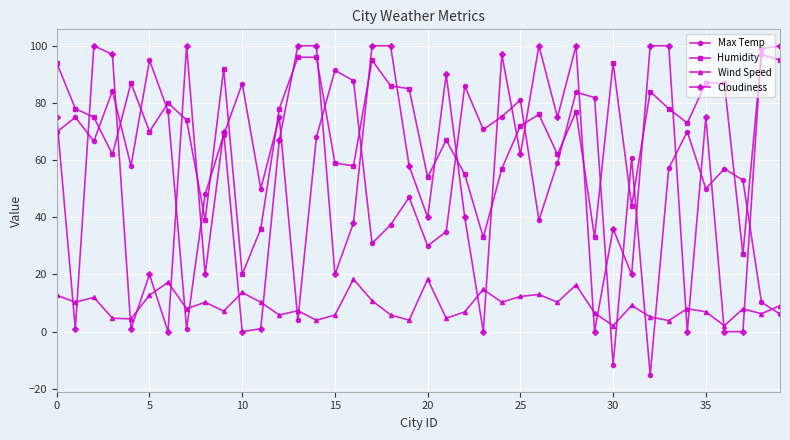

What is the highest value of the Humidity series?

97.0